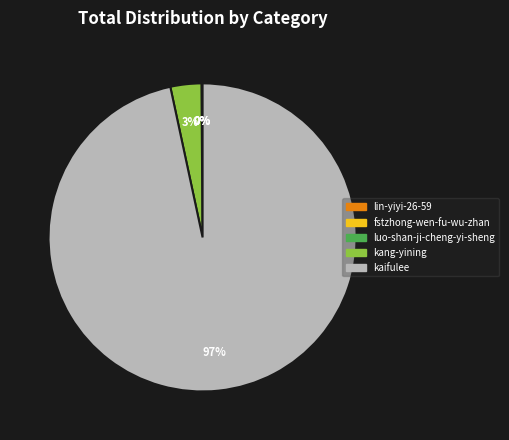

True or false: kaifulee accounts for 83% of the total.

False